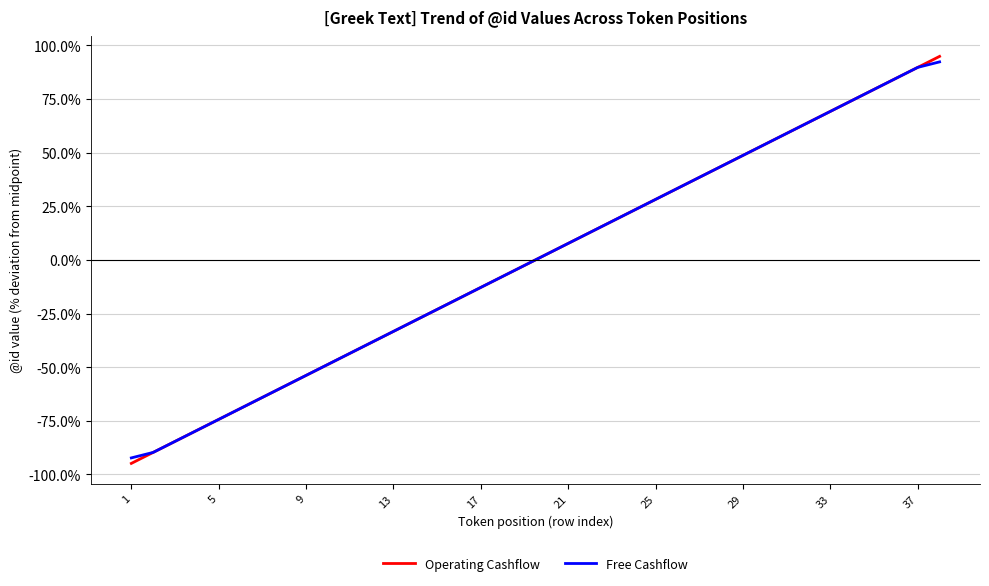

What is the highest value of the Operating Cashflow series?

94.9